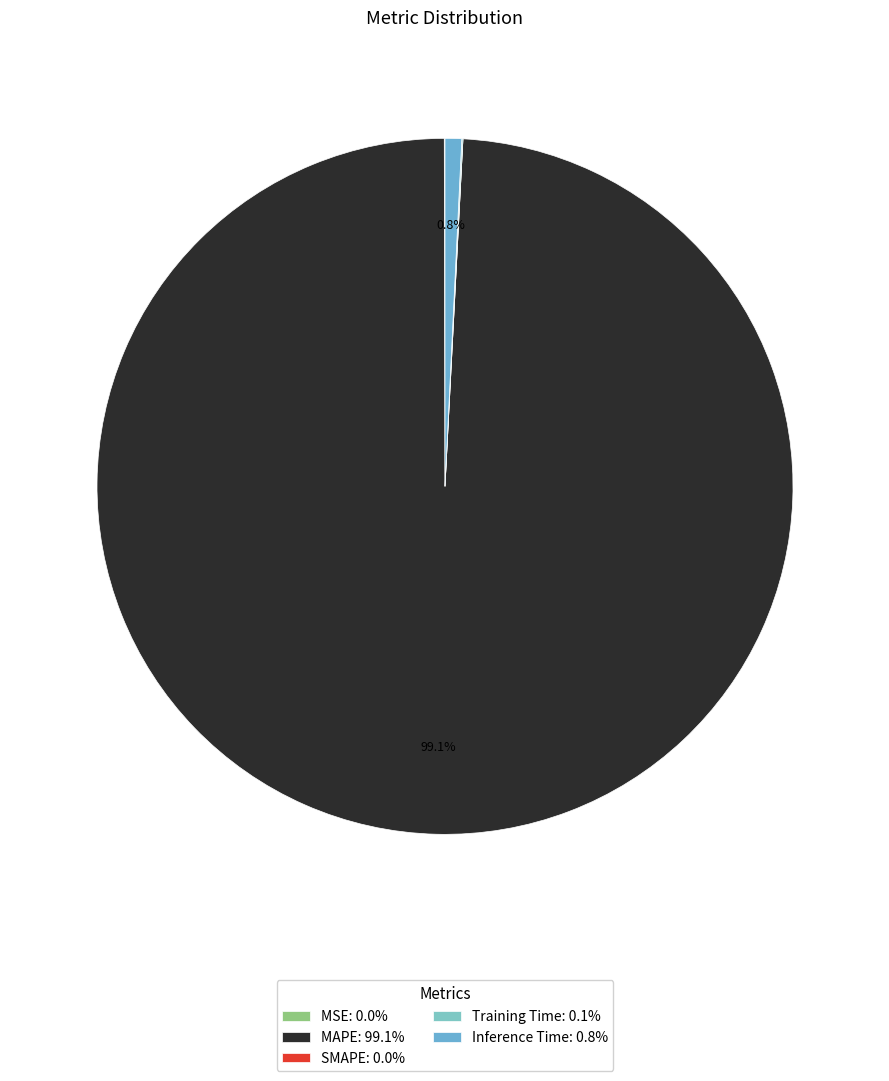

Rank the categories by value from lowest to highest.

SMAPE, MSE, Training Time, Inference Time, MAPE